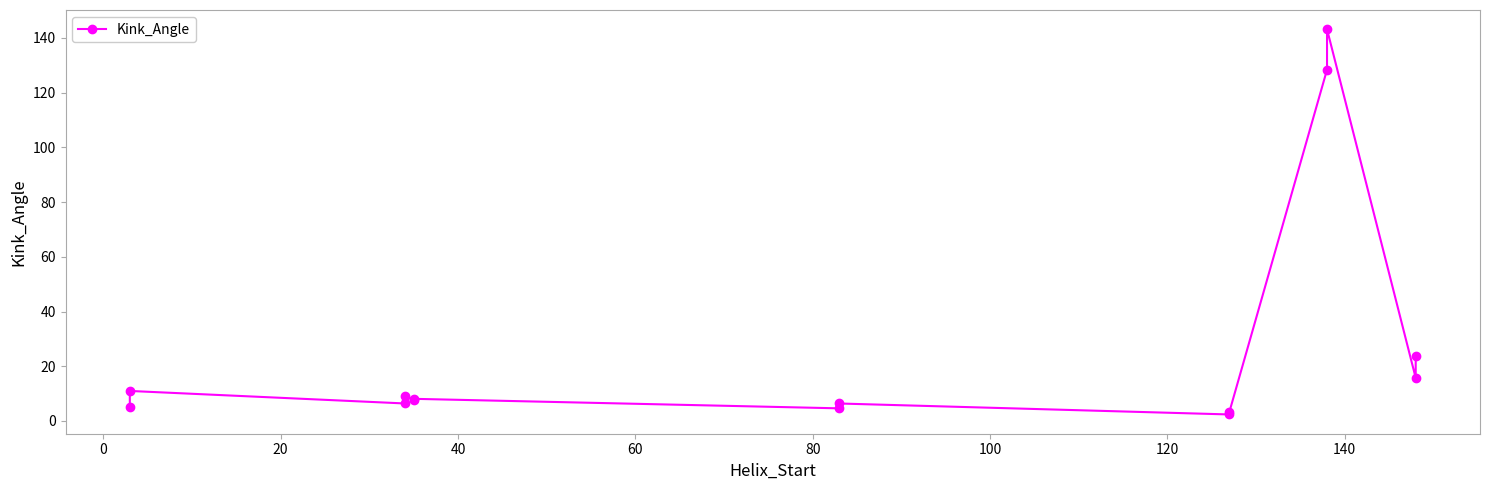

What is the sum of all values?

375.2